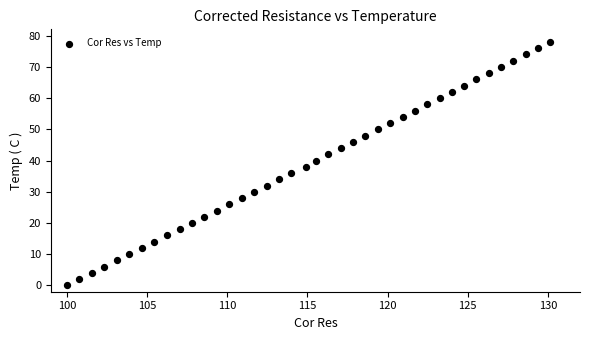

What is the range of Y values (max minus min)?

78